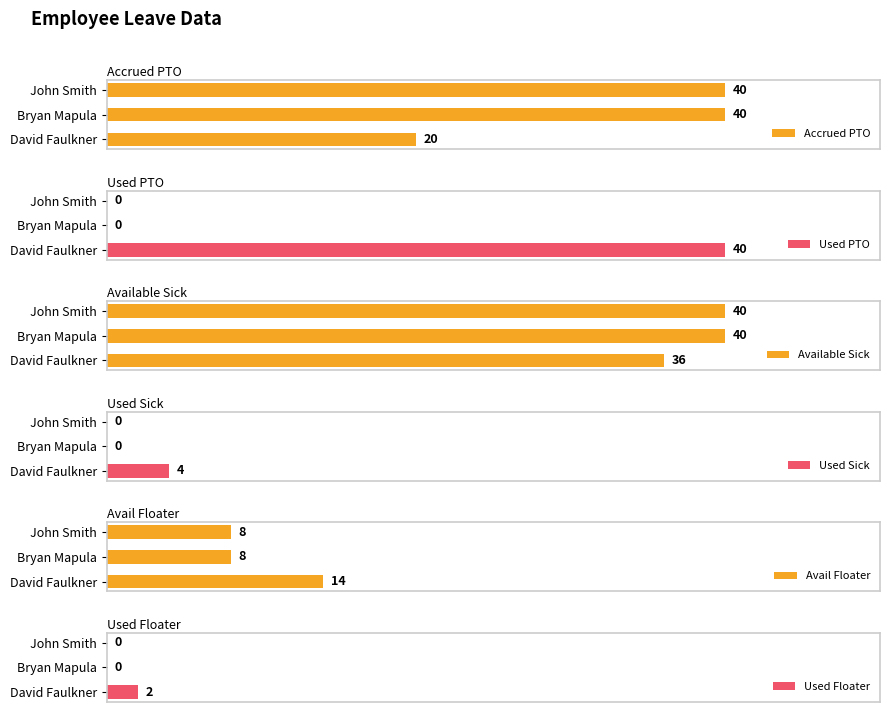

Does the chart contain any negative values?

No